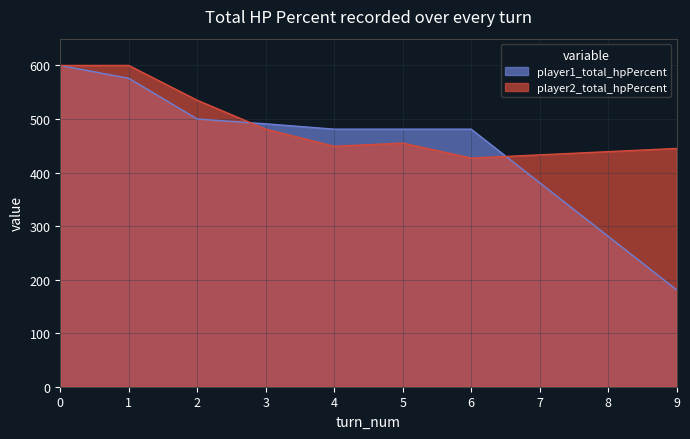

What are all the series names shown in the legend?

player1_total_hpPercent, player2_total_hpPercent